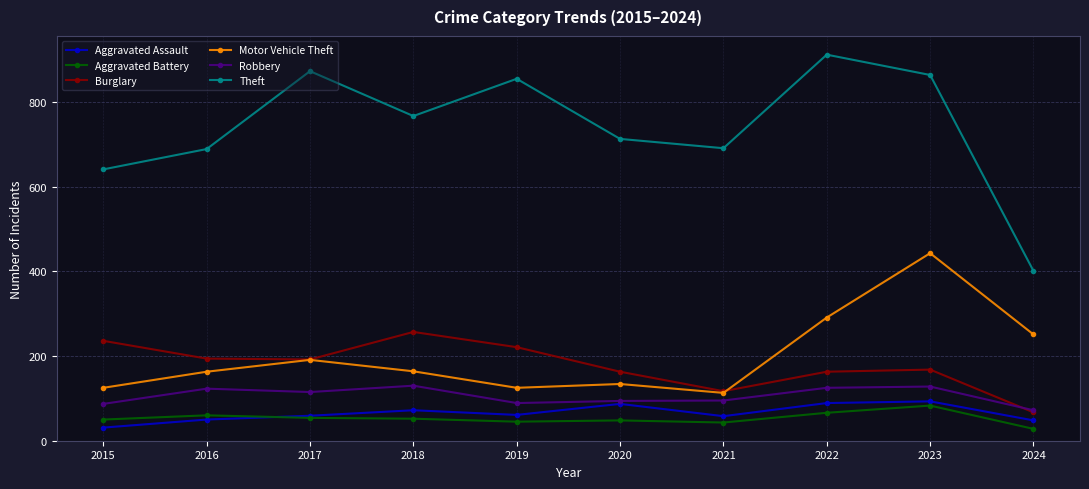

At which category is the sum across all series the highest?

2023